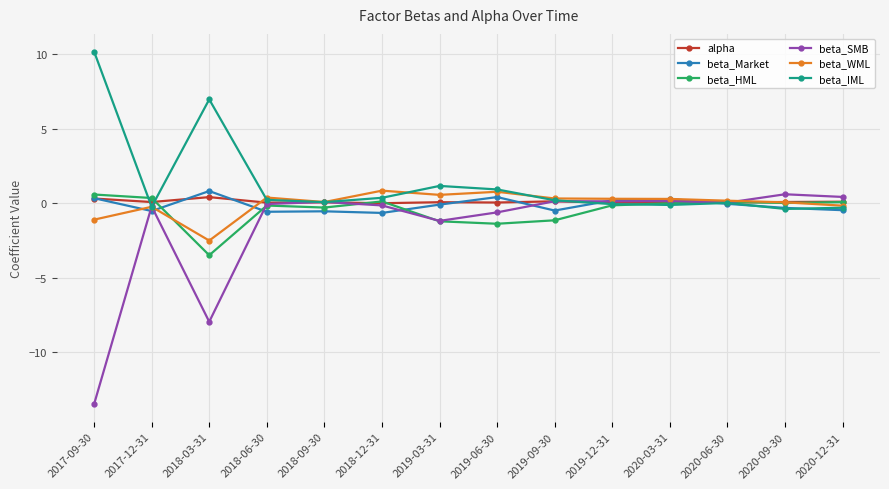

What is the difference between the beta_Market values at 2017-09-30 and 2018-12-31?

1.0